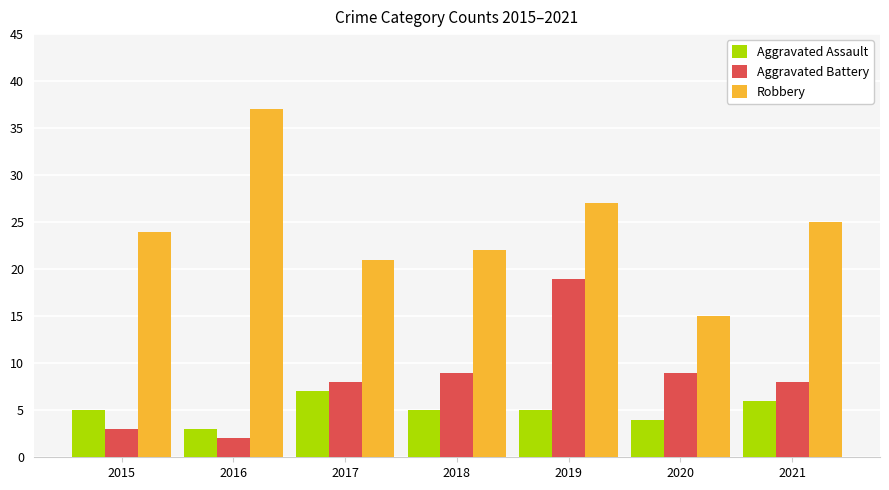

Between 2016 and 2019, which series saw the biggest shift?

Aggravated Battery